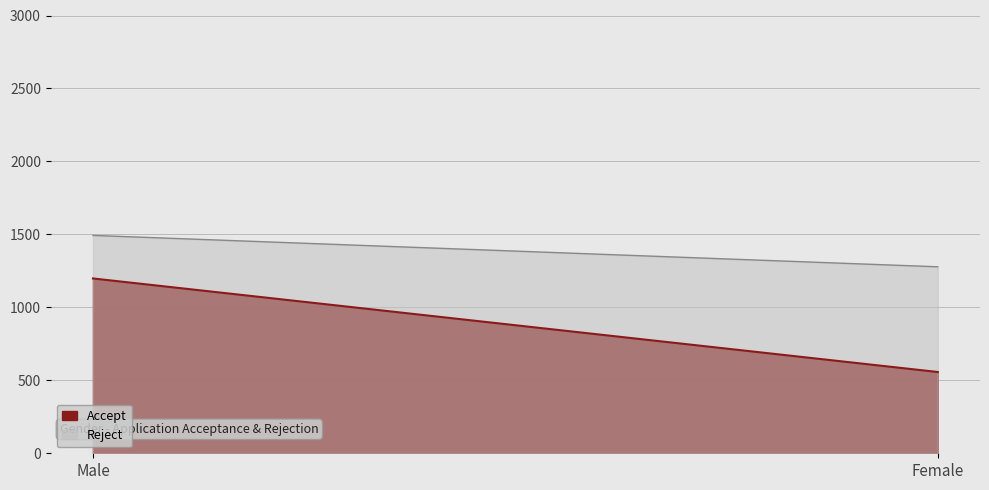

What position from the right is Male?

2